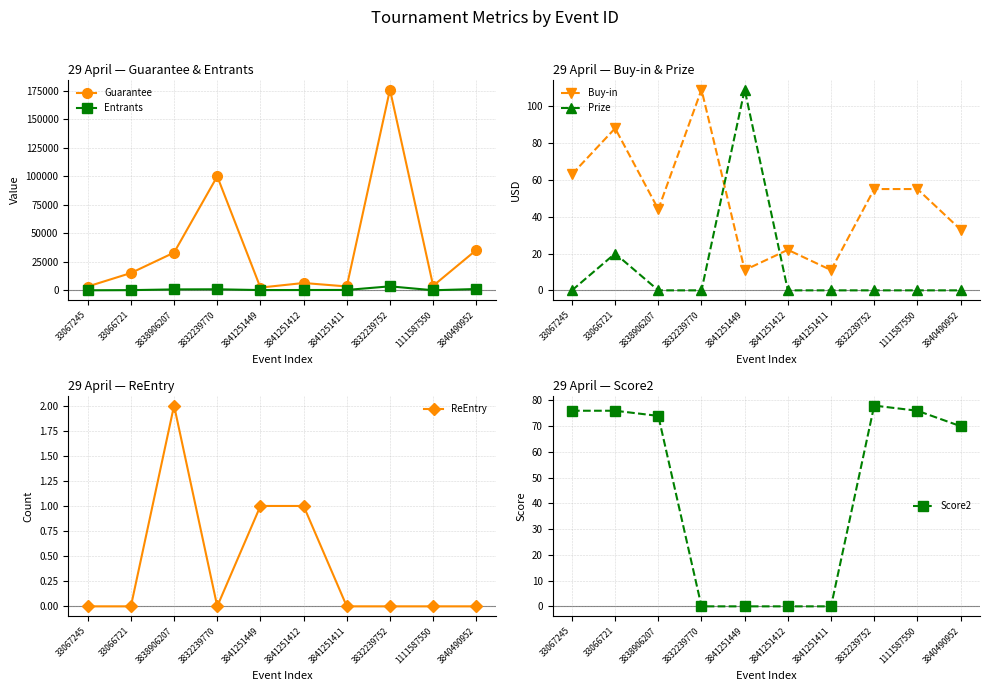

Between which two adjacent categories do Buy-in and Prize first intersect?

3832239770 and 3841251449